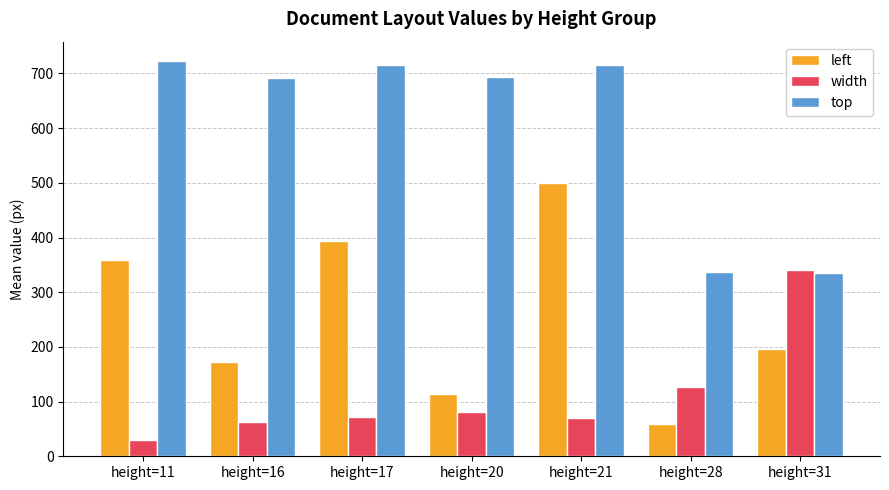

True or false: width has a value of 81 at height=20.

True